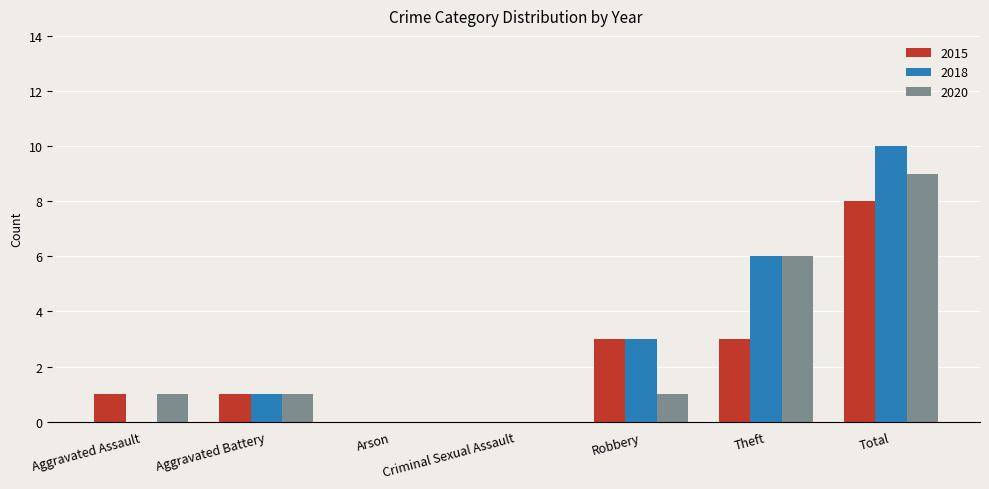

Where is 2020 nearest to the value 4?

Theft